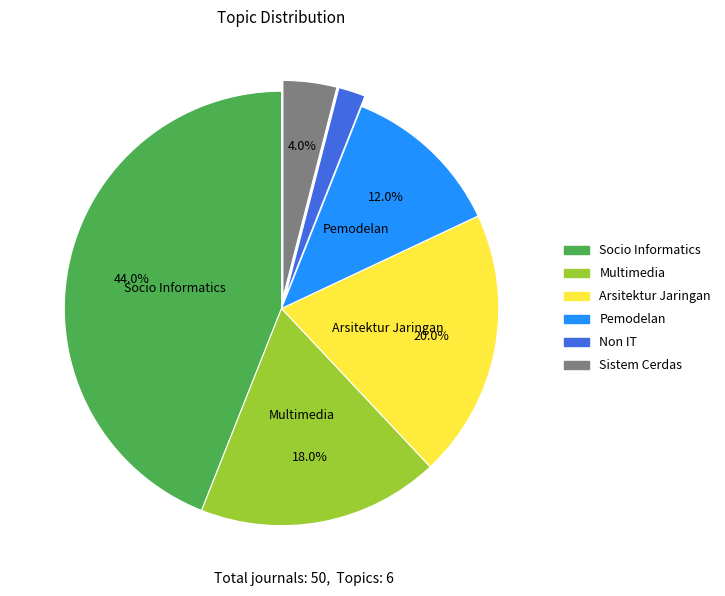

Which category has the smallest portion of the pie?

Non IT